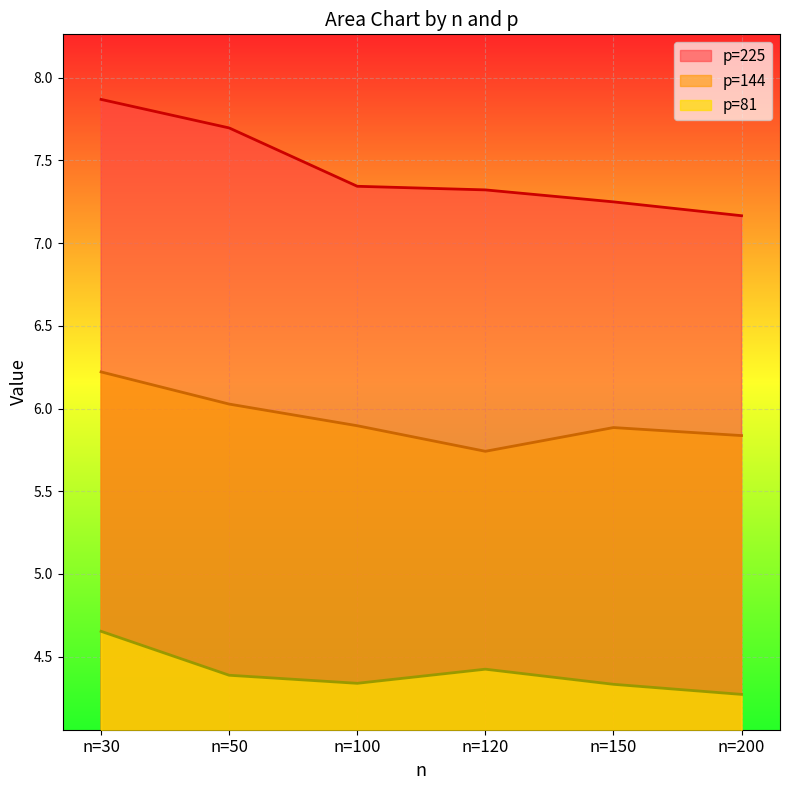

How many data points does each series have?

6